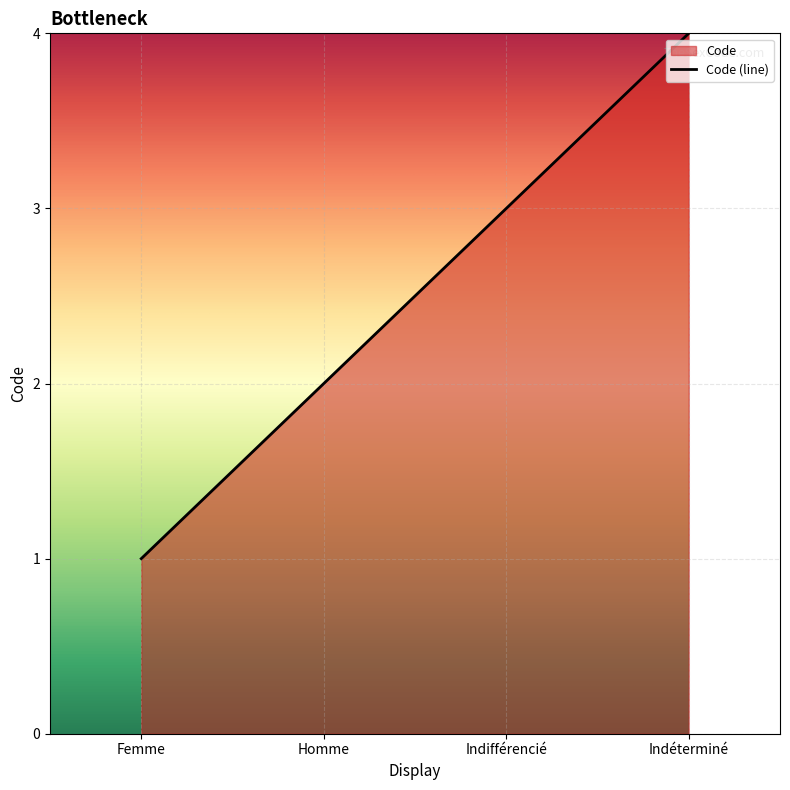

Rank the categories by value from highest to lowest.

Indéterminé, Indifférencié, Homme, Femme